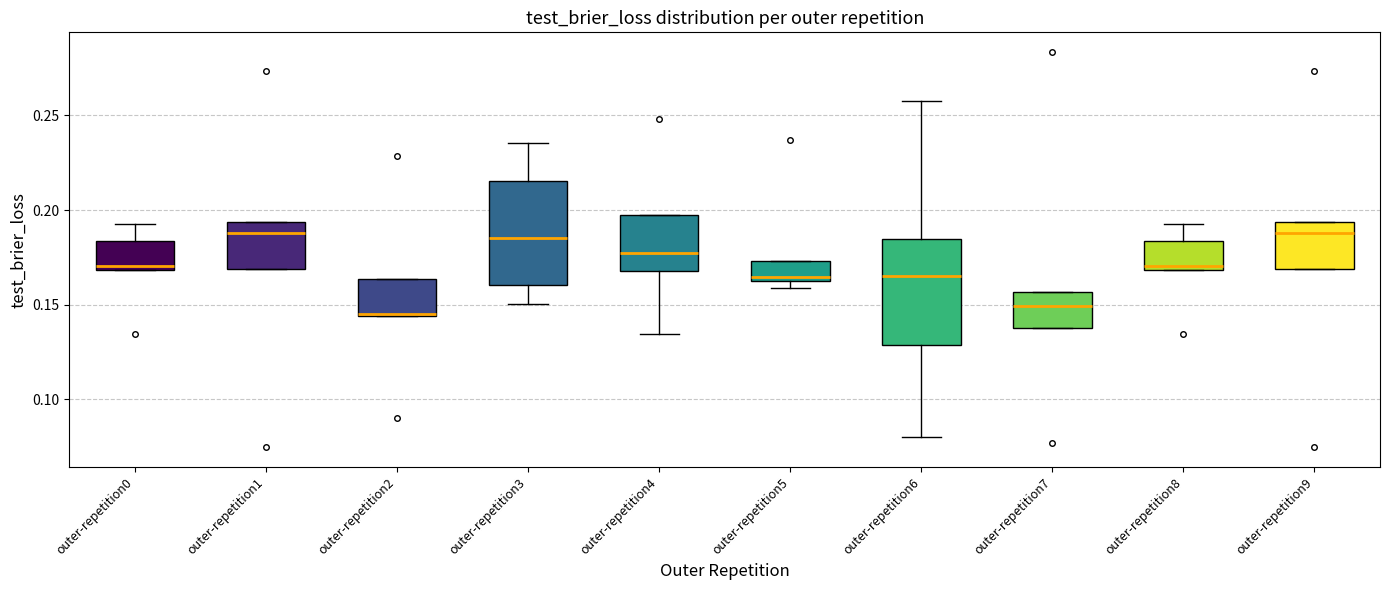

Reading left to right, read every box against the y-axis: the position of its median line, the range the box covers, and the ends of its whiskers. The values are not printed on the chart, so give them approximately, as read against the axis.

outer-repetition0: median 0.170 (just above the box's lower edge), box 0.170 to 0.185, whiskers 0.170 to 0.190
outer-repetition1: median 0.190, box 0.170 to 0.195, whiskers 0.170 to 0.195
outer-repetition2: median 0.145 (drawn on the box's lower edge), box 0.145 to 0.165, whiskers 0.145 to 0.165
outer-repetition3: median 0.185, box 0.160 to 0.215, whiskers 0.150 to 0.235
outer-repetition4: median 0.175, box 0.170 to 0.195, whiskers 0.135 to 0.195
outer-repetition5: median 0.165, box 0.160 to 0.175, whiskers 0.160 (just below the box's lower edge) to 0.175
outer-repetition6: median 0.165, box 0.130 to 0.185, whiskers 0.080 to 0.260
outer-repetition7: median 0.150, box 0.140 to 0.155, whiskers 0.140 to 0.155
outer-repetition8: median 0.170 (just above the box's lower edge), box 0.170 to 0.185, whiskers 0.170 to 0.190
outer-repetition9: median 0.190, box 0.170 to 0.195, whiskers 0.170 to 0.195